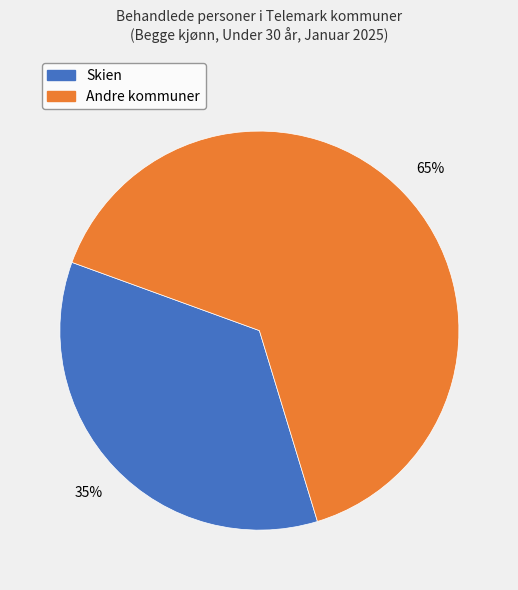

Is there a majority slice in this chart?

Yes